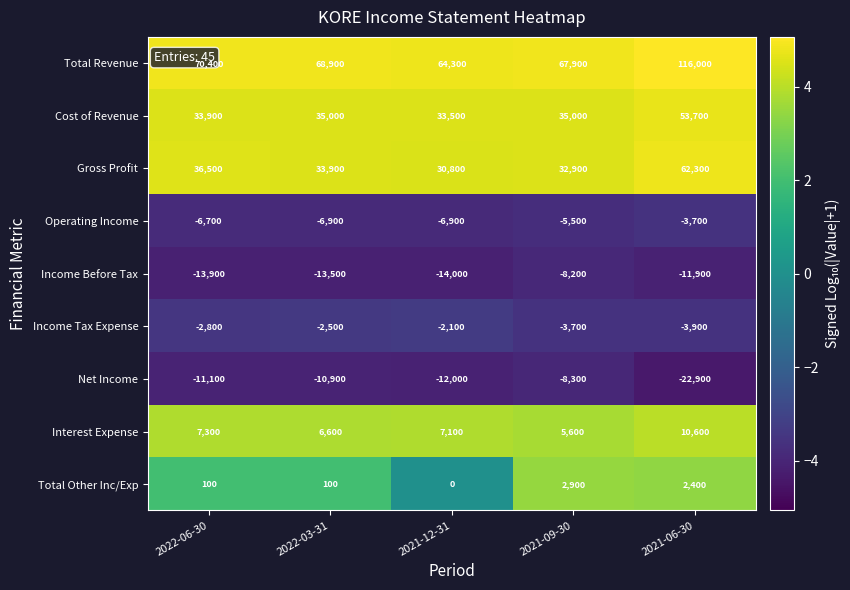

What is the difference between the Total Revenue values at 2021-09-30 and 2022-03-31?

1000